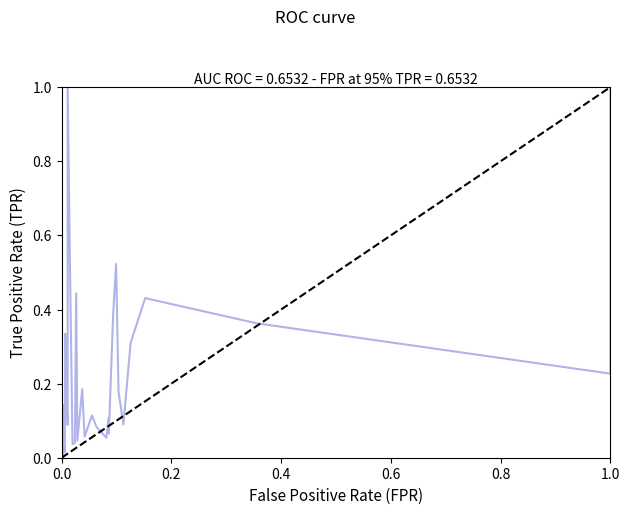

What position from the right is 1.0?

34